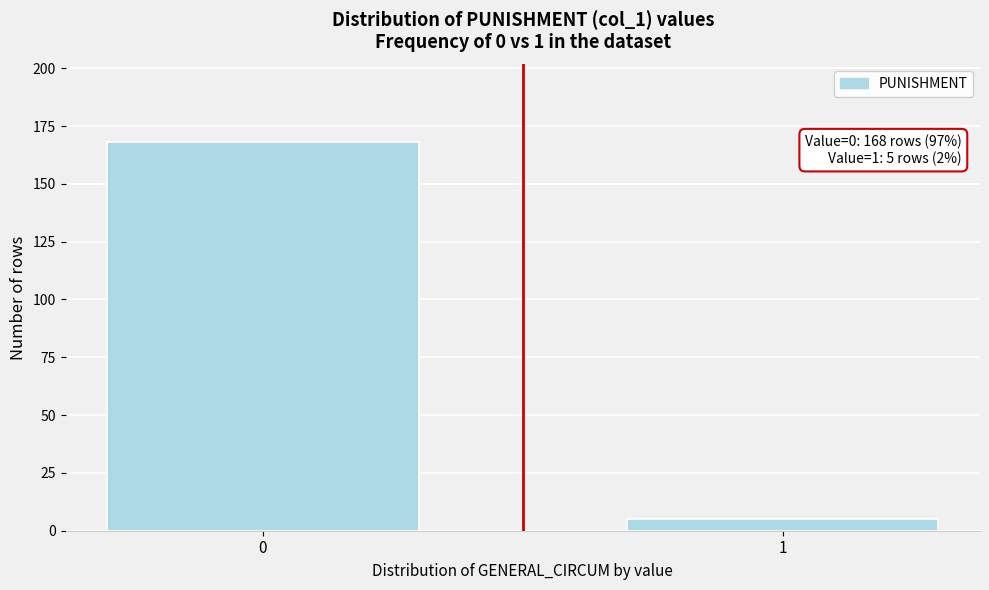

Reading right to left, list all the values displayed in this chart.

5	168